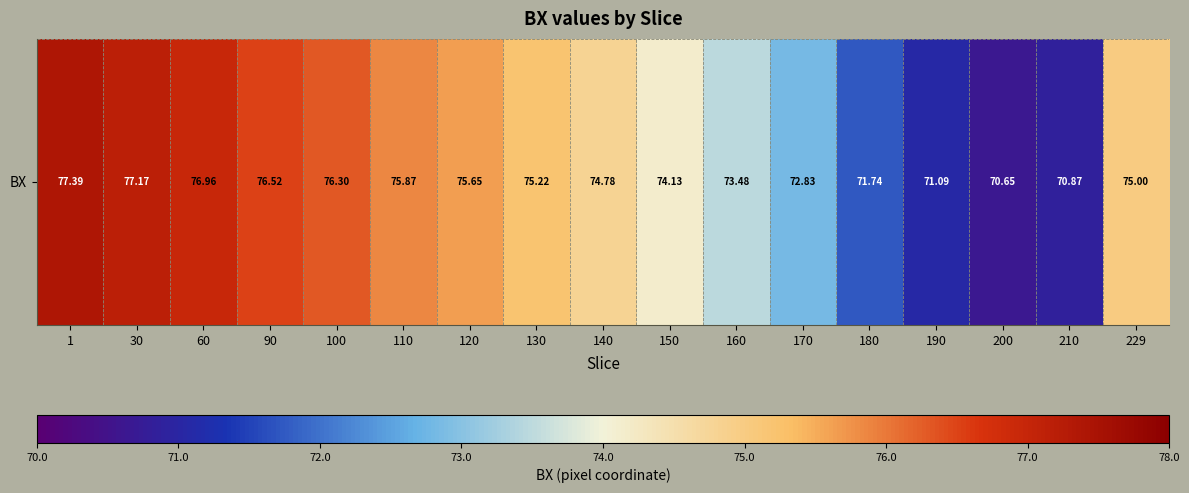

Which has a higher value, 160 or 150?

150